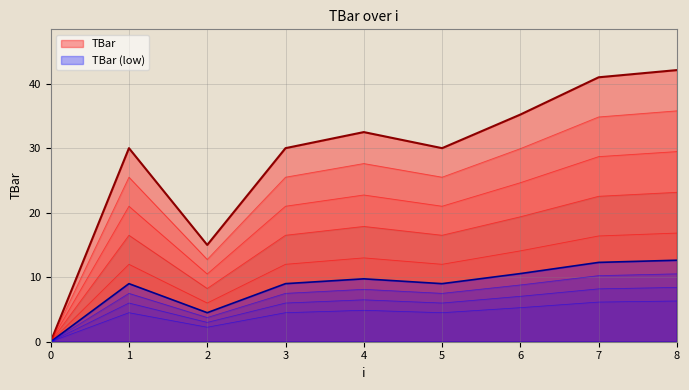

How many positive values are there?

8